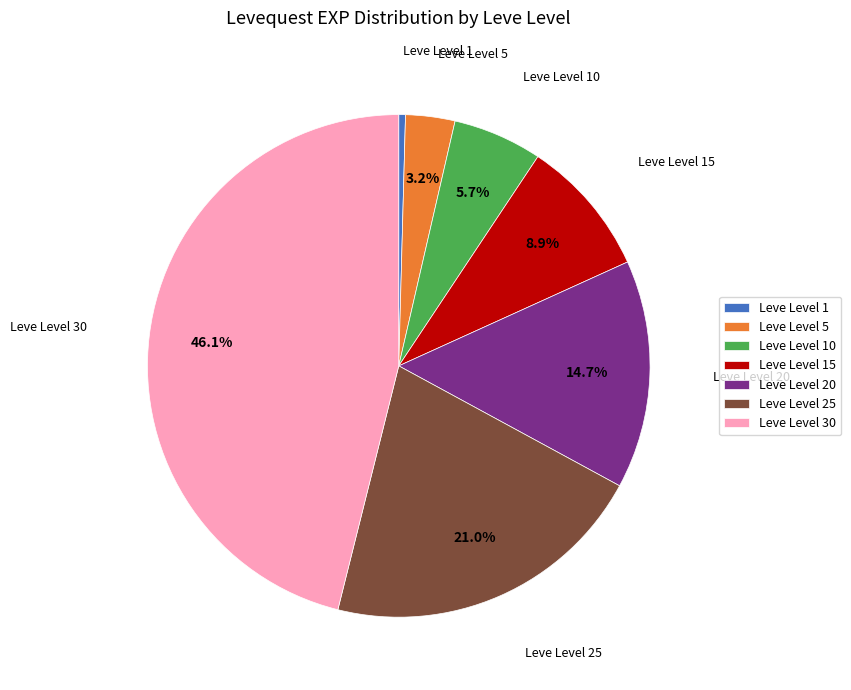

The Leve Level 1 slice represents 0% of the pie. True or false?

True